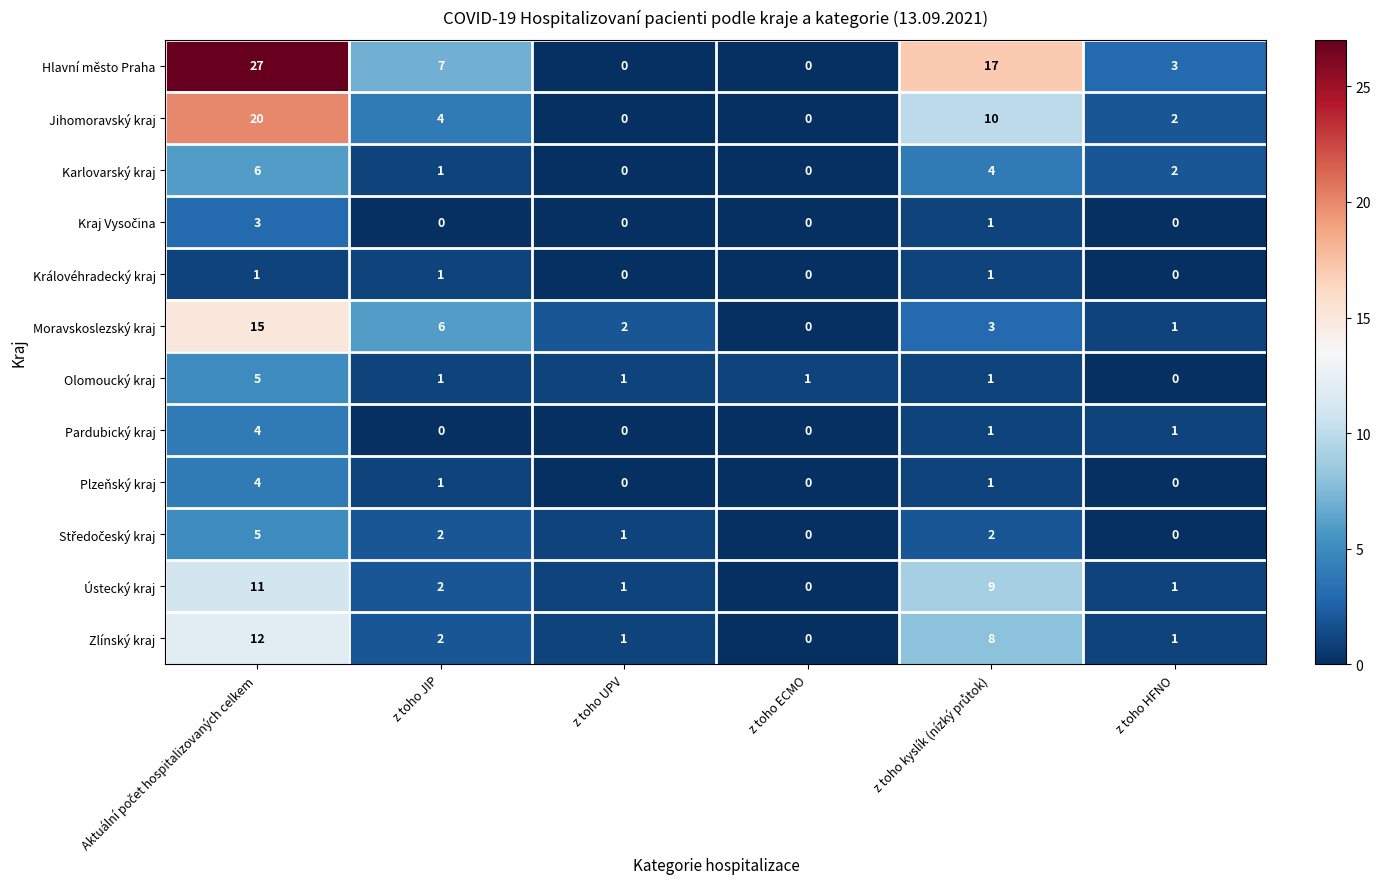

What is the total value across all series at z toho JIP?

27